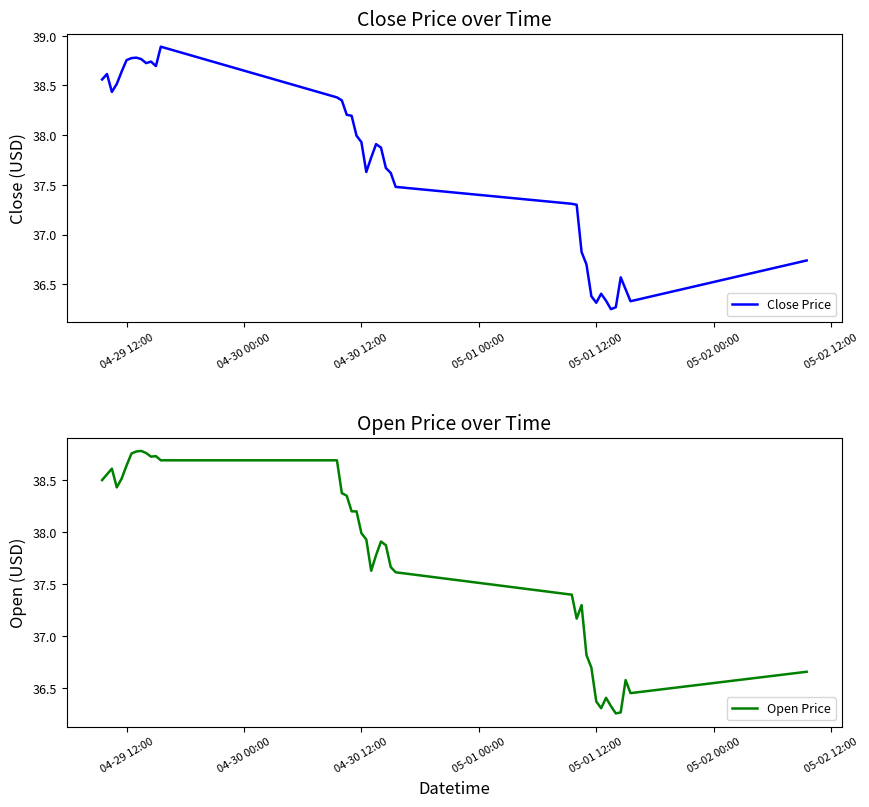

Which series has the largest range (max minus min)?

Close Price